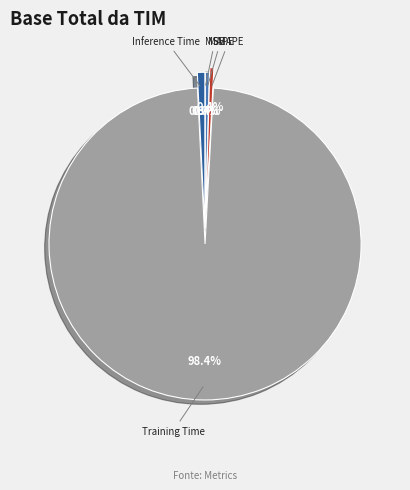

Does any single category account for the majority?

Yes